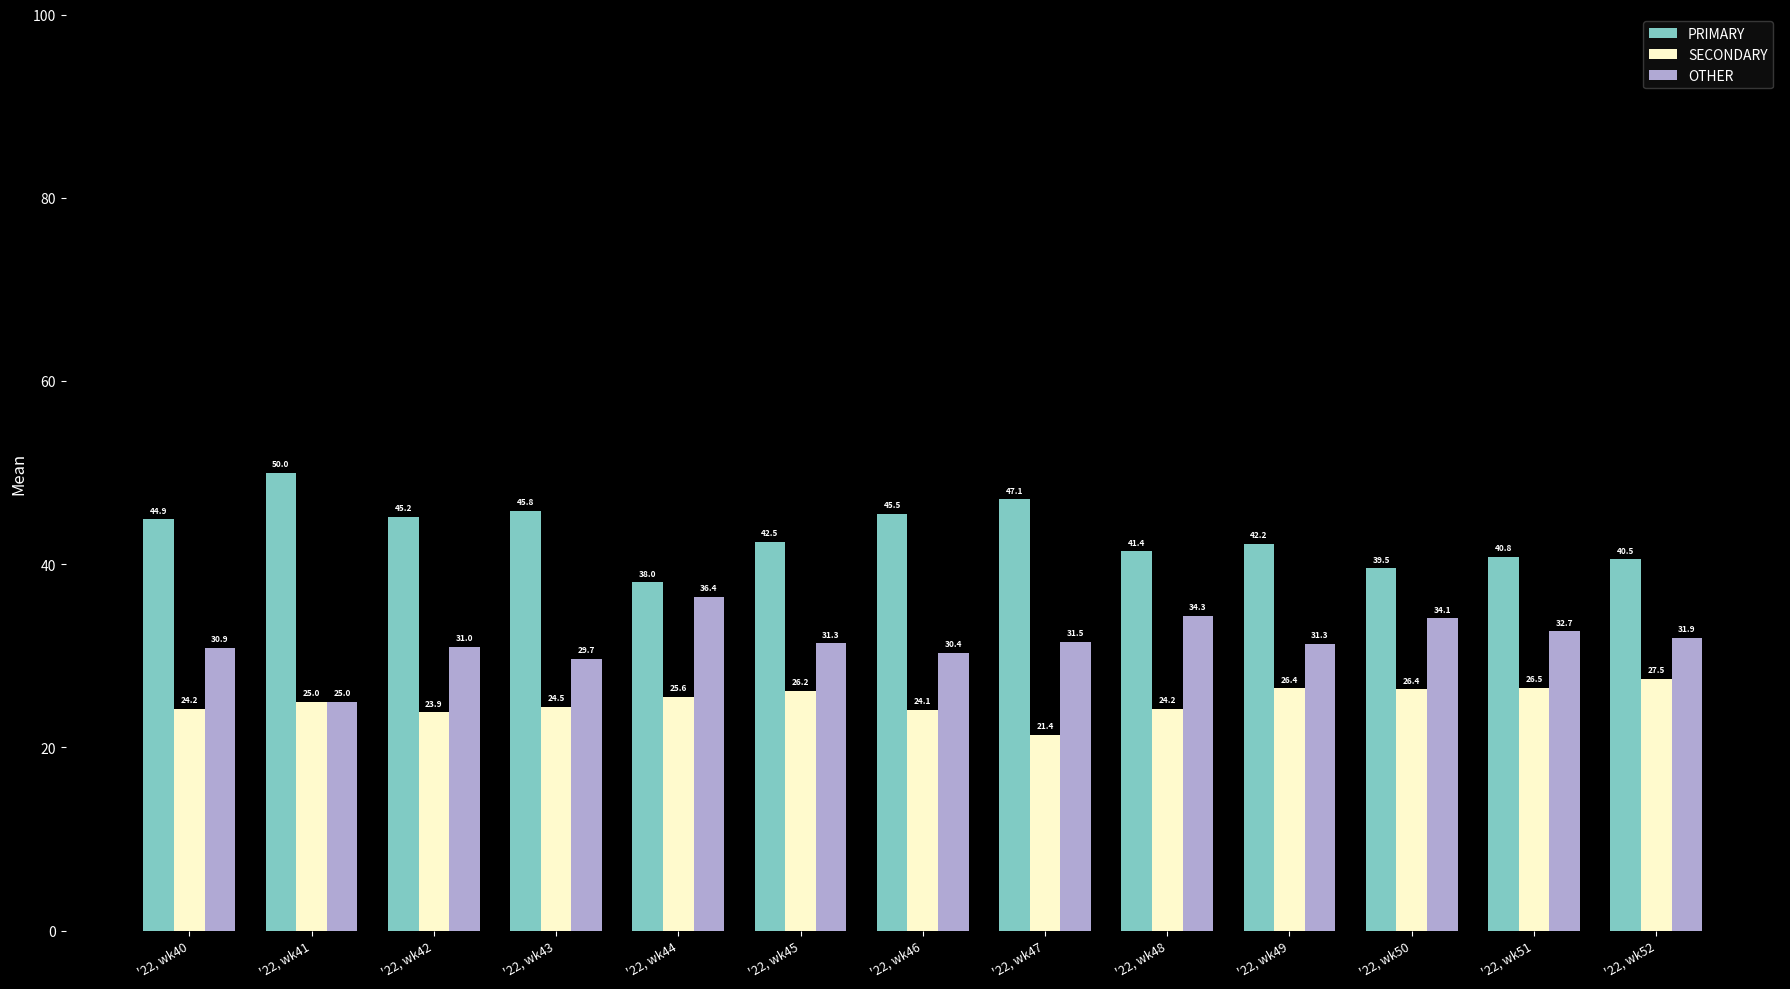

What are all the series names shown in the legend?

PRIMARY, SECONDARY, OTHER